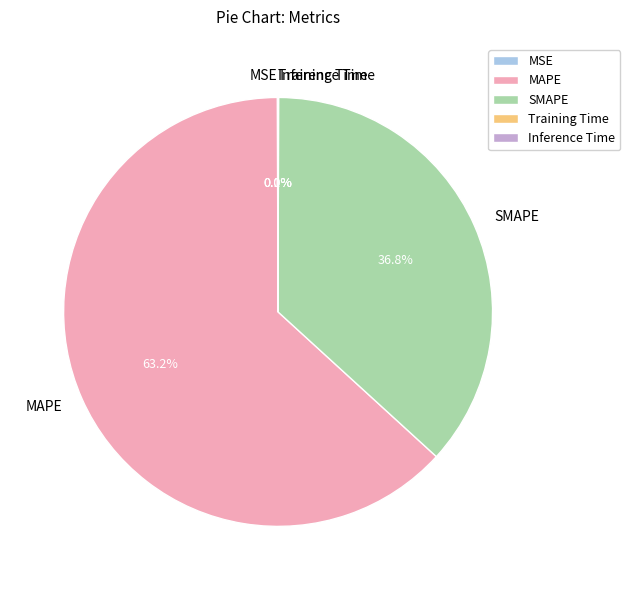

Which slice is the largest?

MAPE